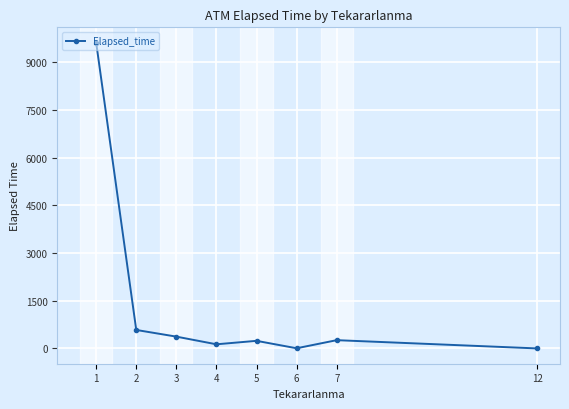

How many distinct data groups are displayed?

1